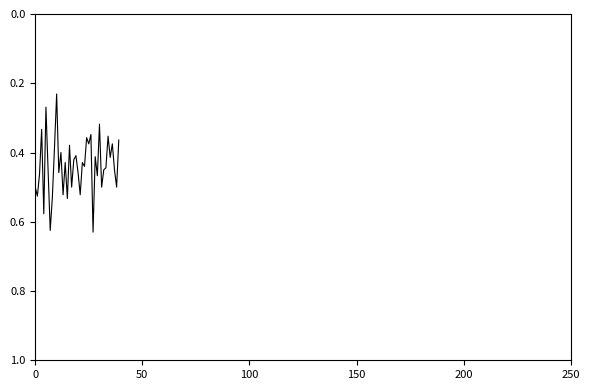

Reading left to right, transcribe all the data shown in this chart.

0.5	0.5	0.5	0.3	0.6	0.3	0.5	0.6	0.5	0.4	0.2	0.5	0.4	0.5	0.4	0.5	0.4	0.5	0.4	0.4	0.5	0.5	0.4	0.4	0.4	0.4	0.3	0.6	0.4	0.5	0.3	0.5	0.5	0.4	0.4	0.4	0.4	0.5	0.5	0.4